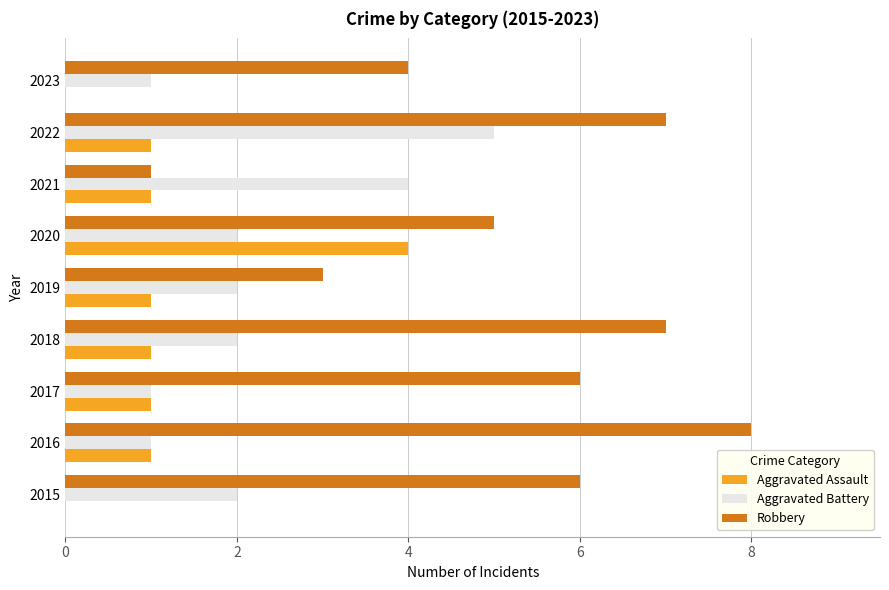

Between 2015 and 2019, which series saw the biggest shift?

Robbery